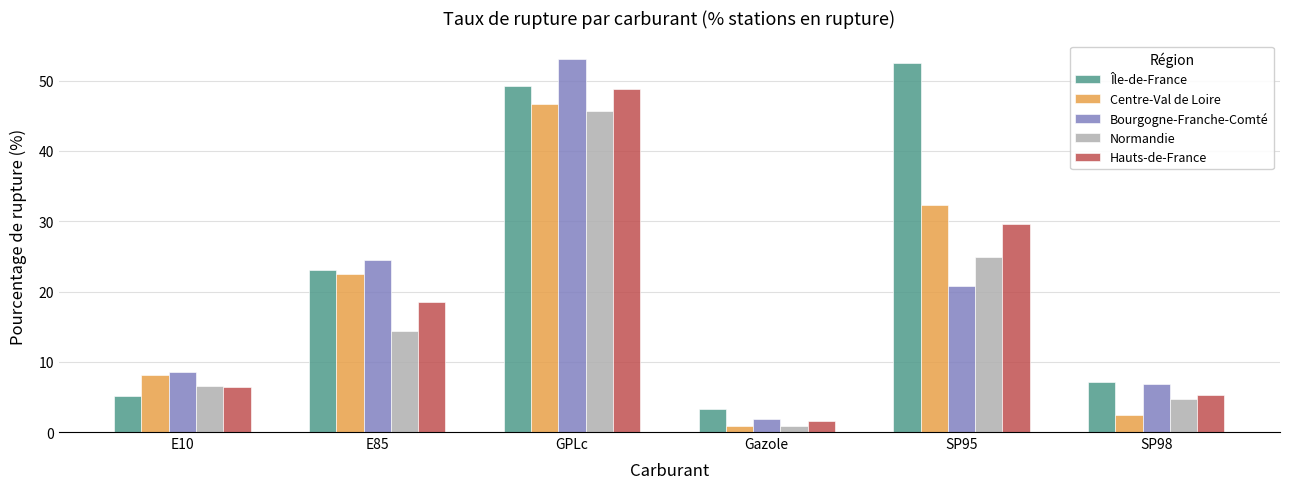

Reading left to right, list all the values displayed in this chart.

Île-de-France: E10=5.1	E85=23.1	GPLc=49.3	Gazole=3.3	SP95=52.5	SP98=7.1
Centre-Val de Loire: E10=8.1	E85=22.6	GPLc=46.7	Gazole=0.9	SP95=32.3	SP98=2.4
Bourgogne-Franche-Comté: E10=8.5	E85=24.5	GPLc=53.1	Gazole=1.8	SP95=20.8	SP98=6.8
Normandie: E10=6.6	E85=14.4	GPLc=45.7	Gazole=0.9	SP95=24.8	SP98=4.6
Hauts-de-France: E10=6.4	E85=18.5	GPLc=48.8	Gazole=1.5	SP95=29.6	SP98=5.3